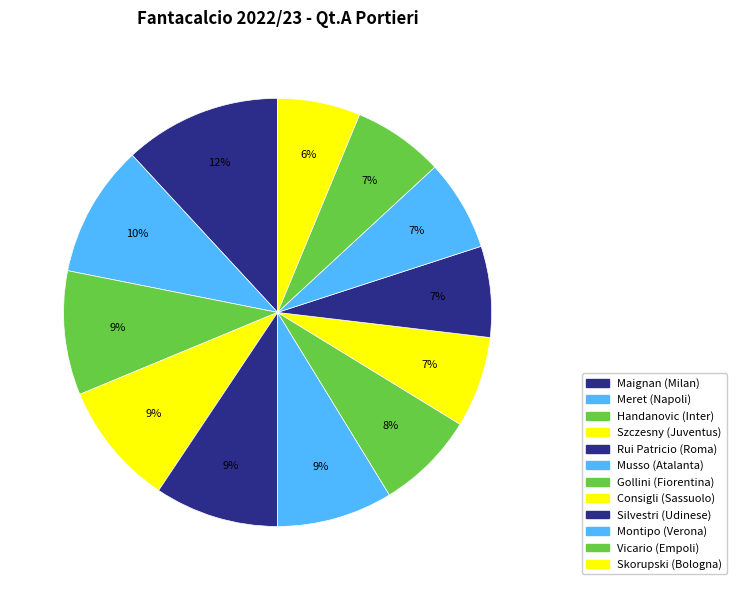

Is it true that Gollini (Fiorentina) is 8% of the pie?

True